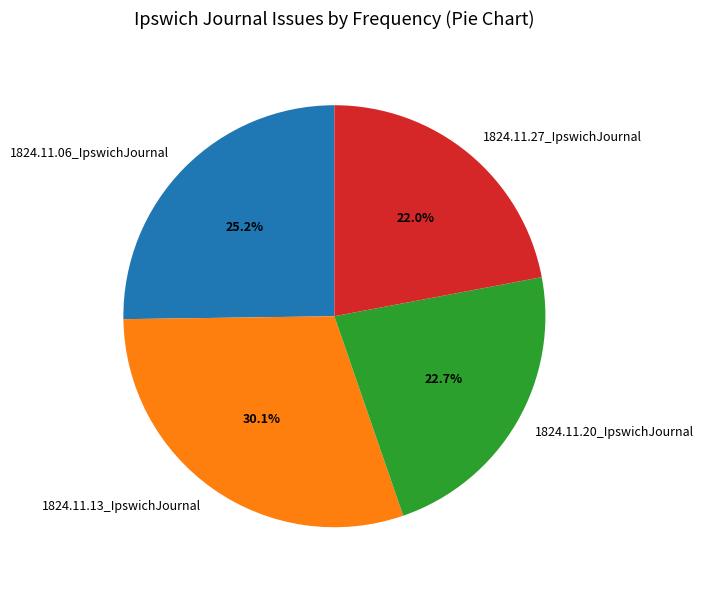

True or false: 1824.11.27_IpswichJournal accounts for 22% of the total.

True